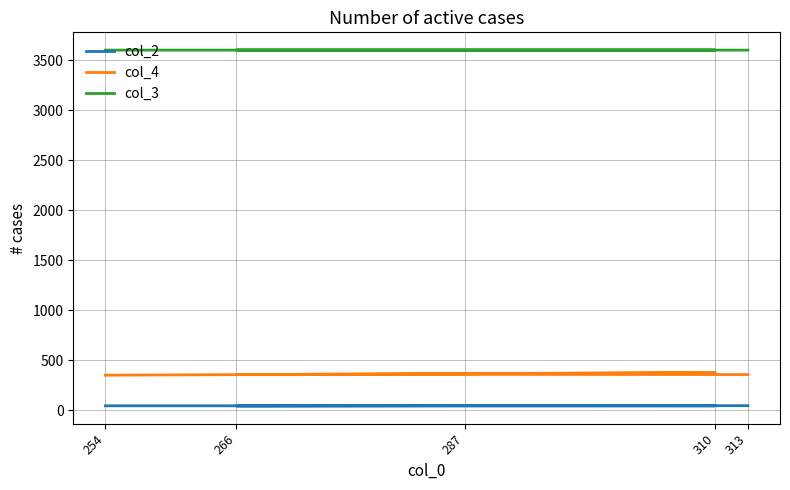

Which category has the lowest value in the col_4 series?

254